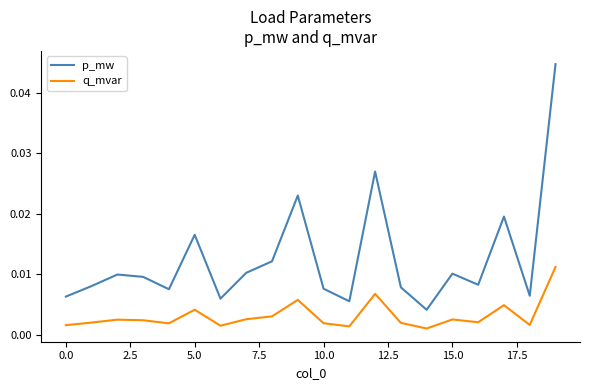

Which series has the largest range (max minus min)?

p_mw